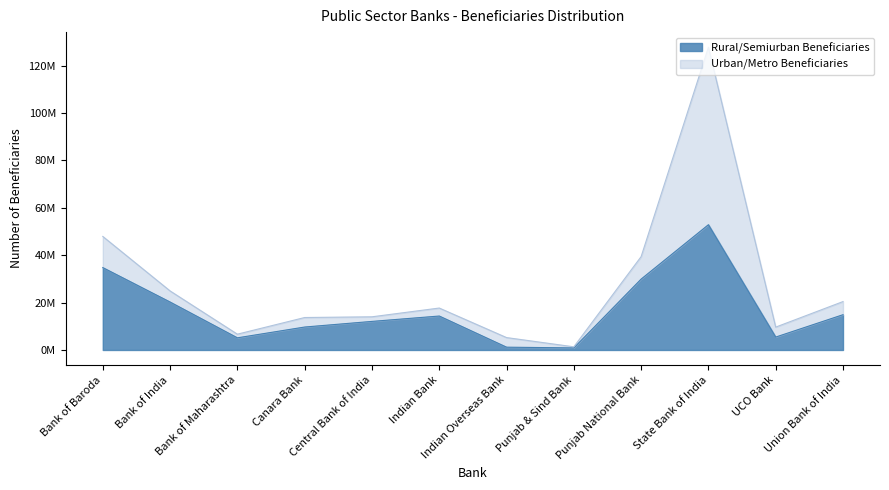

Where is the data nearest to the value 26871119?

Punjab National Bank